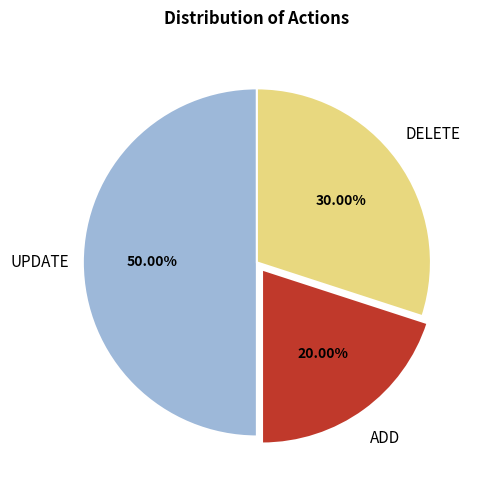

Which category has the smallest portion of the pie?

ADD